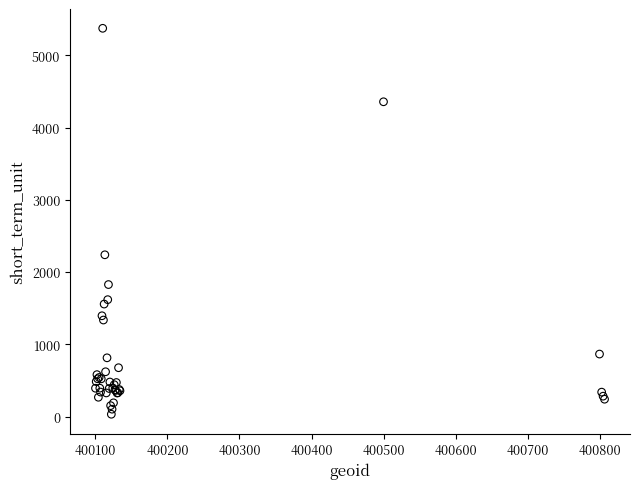

What Y value in the scatter plot is closest to 2703?

2239